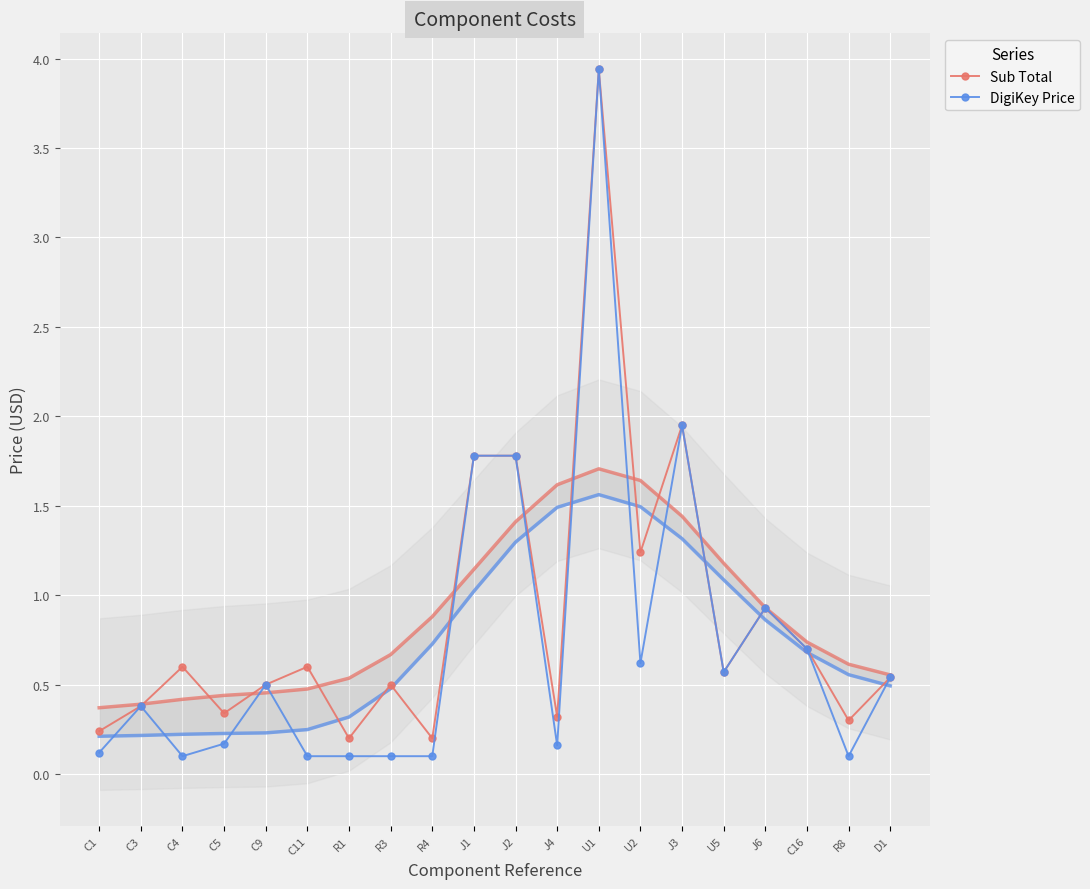

Reading right to left, what are all the values shown in this chart?

Sub Total: D1=0.5	R8=0.3	C16=0.7	J6=0.9	U5=0.6	J3=1.9	U2=1.2	U1=3.9	J4=0.3	J2=1.8	J1=1.8	R4=0.2	R3=0.5	R1=0.2	C11=0.6	C9=0.5	C5=0.3	C4=0.6	C3=0.4	C1=0.2
DigiKey Price: D1=0.5	R8=0.1	C16=0.7	J6=0.9	U5=0.6	J3=1.9	U2=0.6	U1=3.9	J4=0.2	J2=1.8	J1=1.8	R4=0.1	R3=0.1	R1=0.1	C11=0.1	C9=0.5	C5=0.2	C4=0.1	C3=0.4	C1=0.1